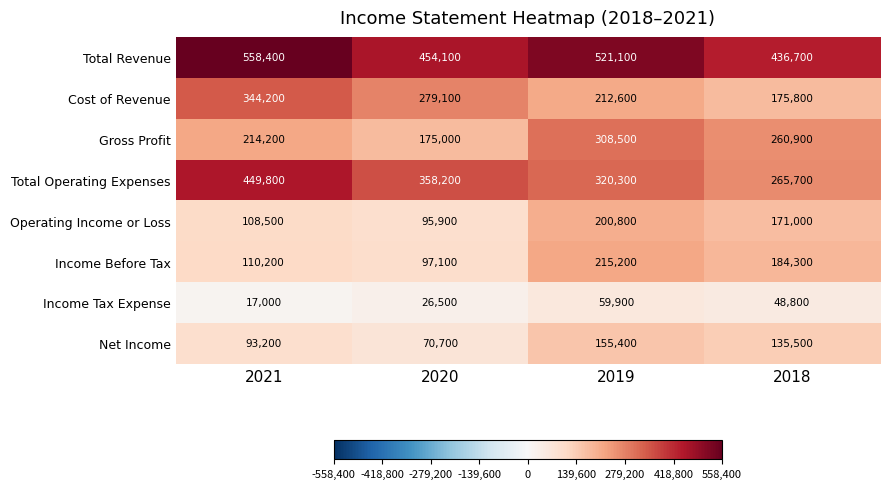

How many series are shown in this chart?

8